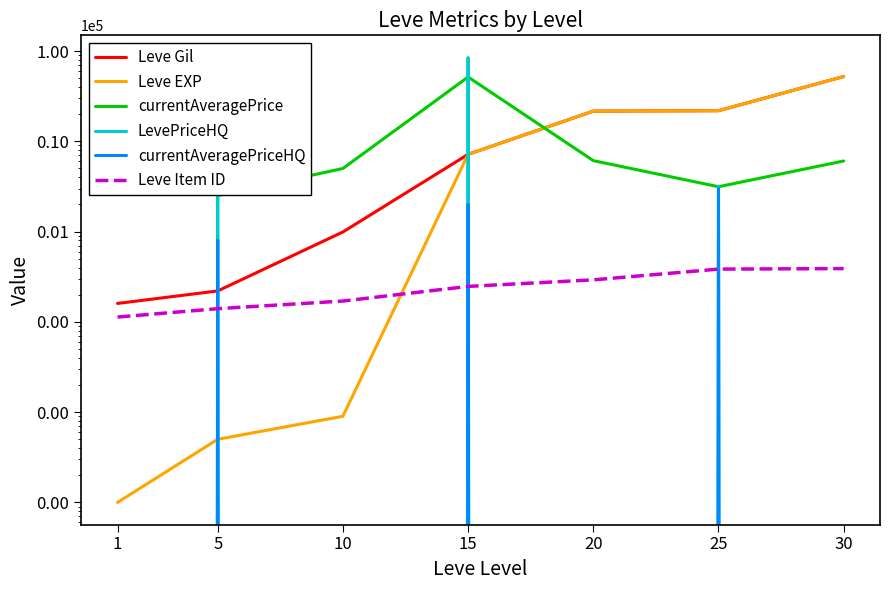

What is the difference between the highest and lowest values at 1?

27128.0